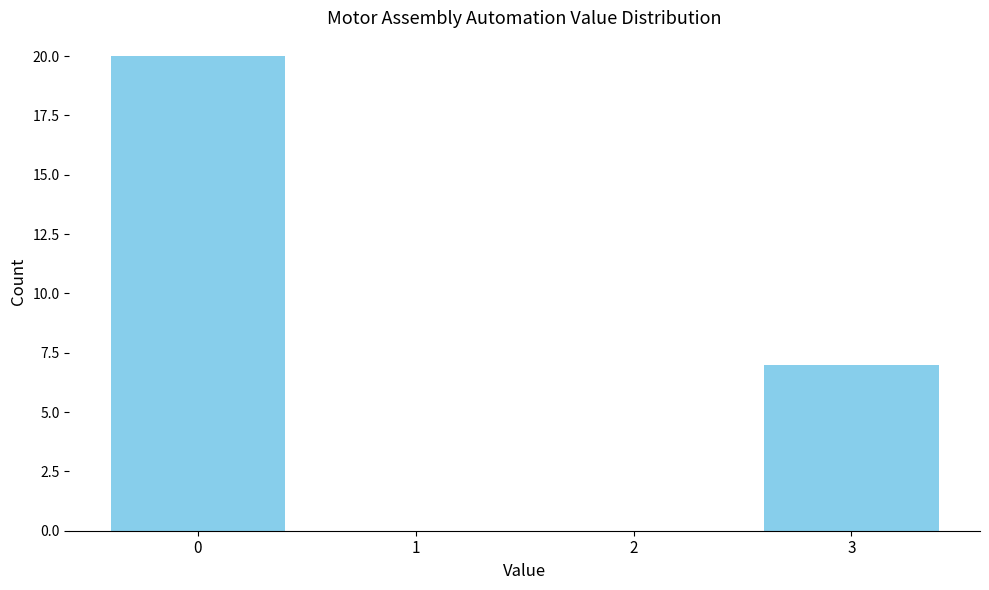

Reading left to right, extract all data points from this chart.

0=20	1=0	2=0	3=7